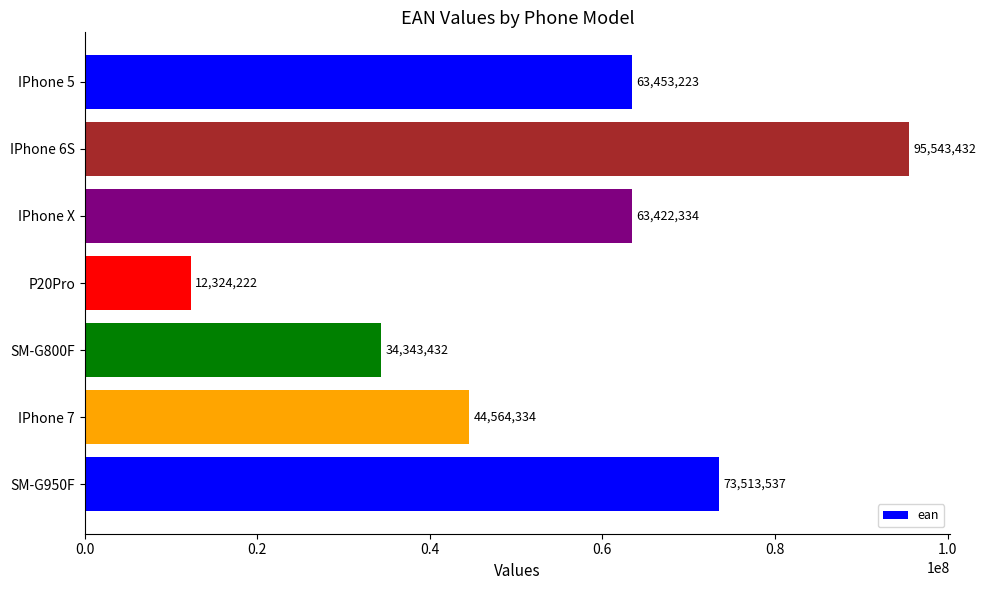

What is the difference between the second highest and second lowest values?

39170105